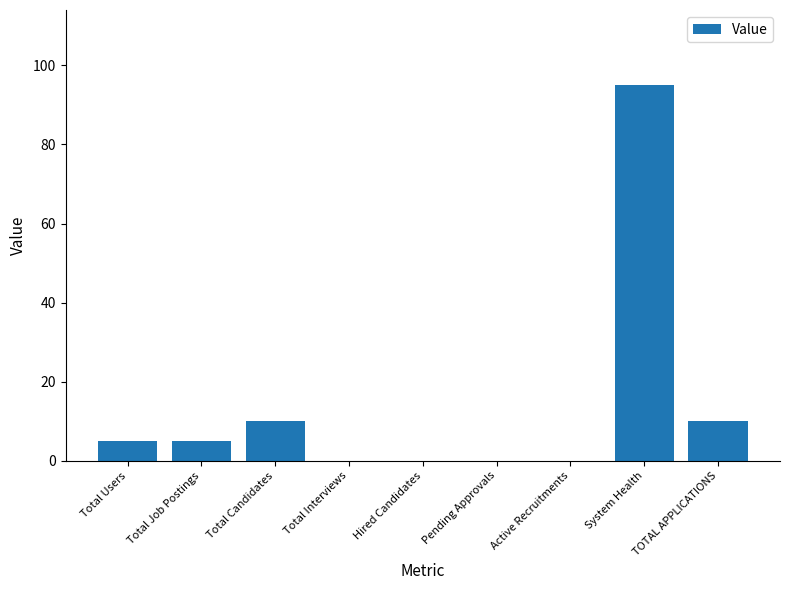

The value at Total Candidates is 16. True or false?

False